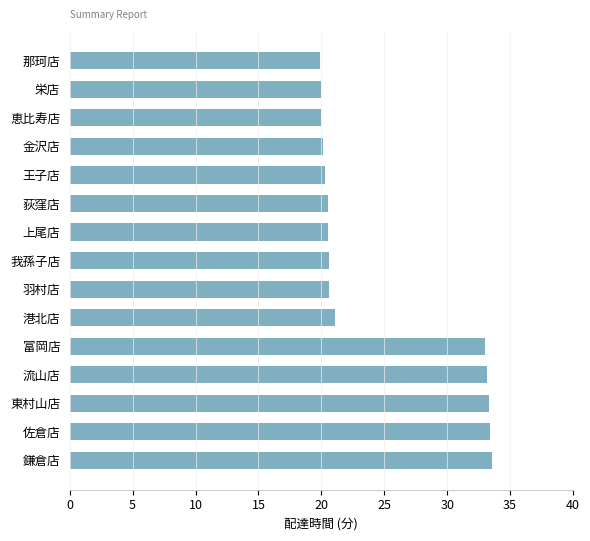

Count the number of data series in this chart.

1